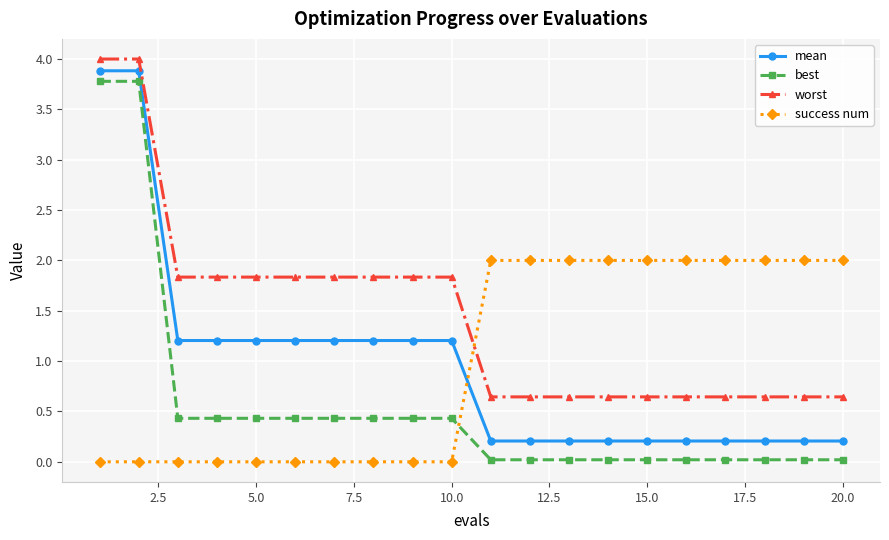

How many times do mean and success num cross each other?

1